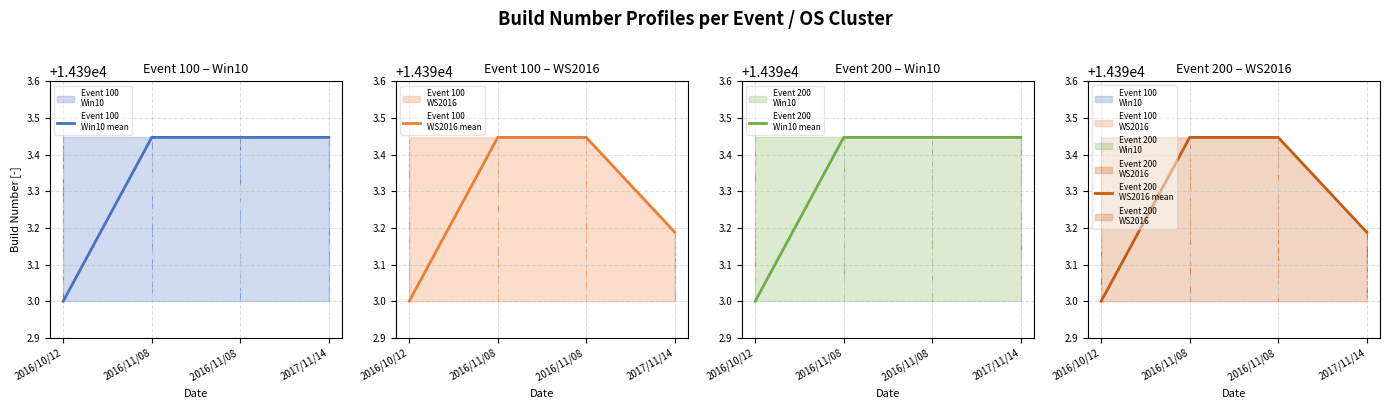

Reading left to right, what are all the values shown in this chart?

Event 100
Win10 mean: 14393.0	14393.4	14393.4	14393.4
Event 100
WS2016 mean: 14393.0	14393.4	14393.4	14393.2
Event 200
Win10 mean: 14393.0	14393.4	14393.4	14393.4
Event 200
WS2016 mean: 14393.0	14393.4	14393.4	14393.2